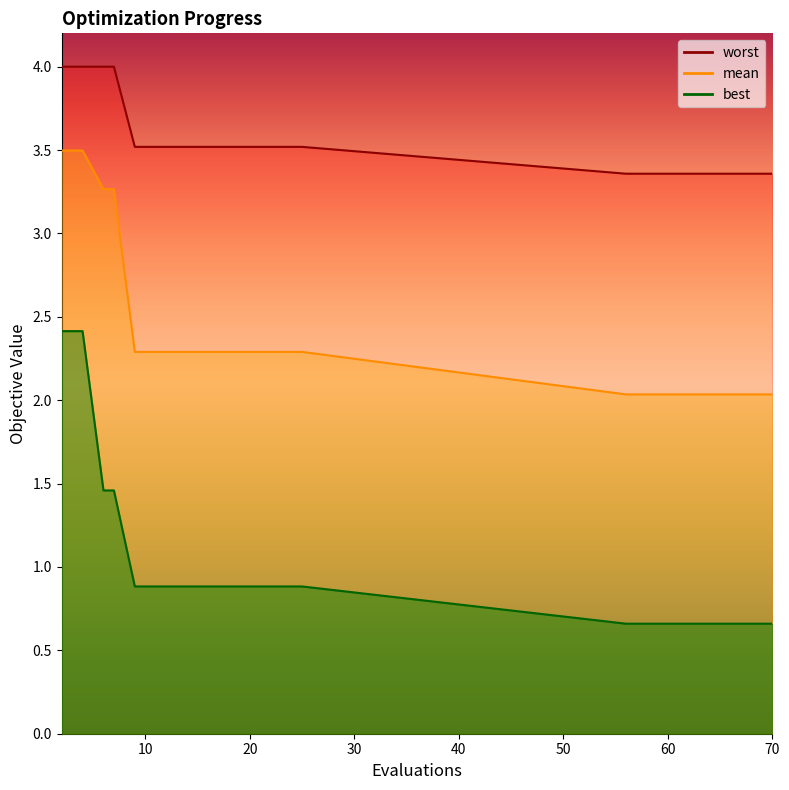

What is the greatest value displayed?

4.0